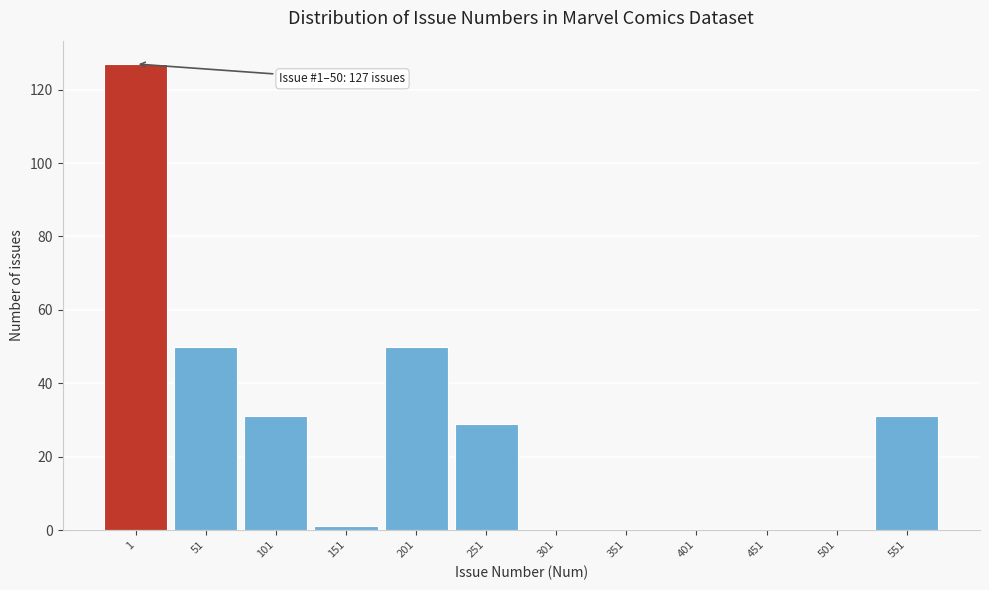

Reading right to left, extract all data points from this chart.

551=31	501=0	451=0	401=0	351=0	301=0	251=29	201=50	151=1	101=31	51=50	1=127